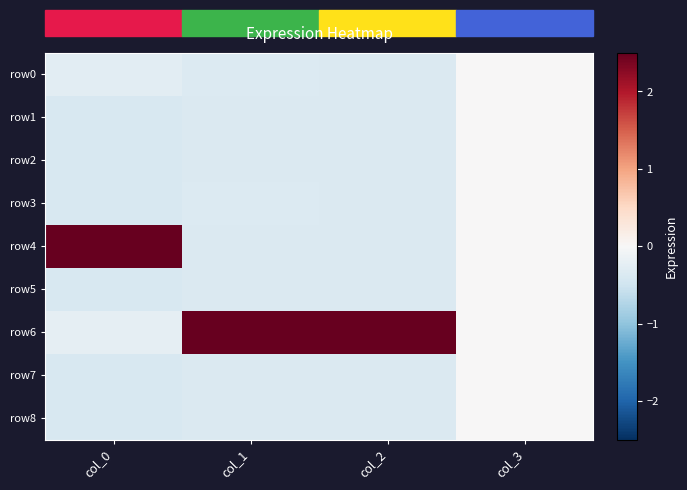

Which label corresponds to the smallest value in the chart?

col_0